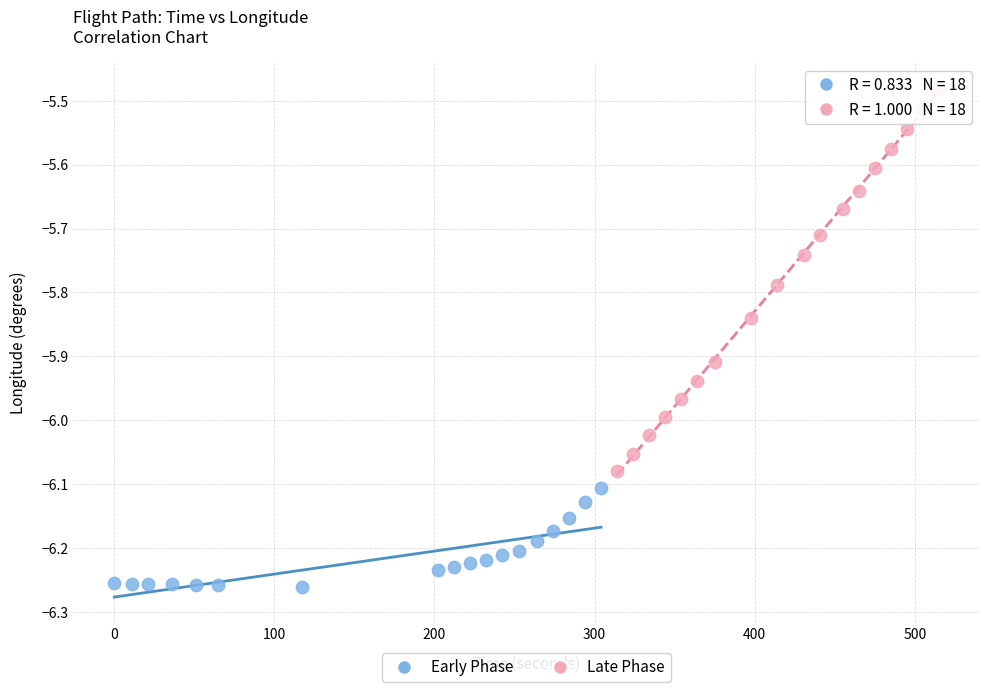

Which series reaches the minimum Y coordinate?

Early Phase